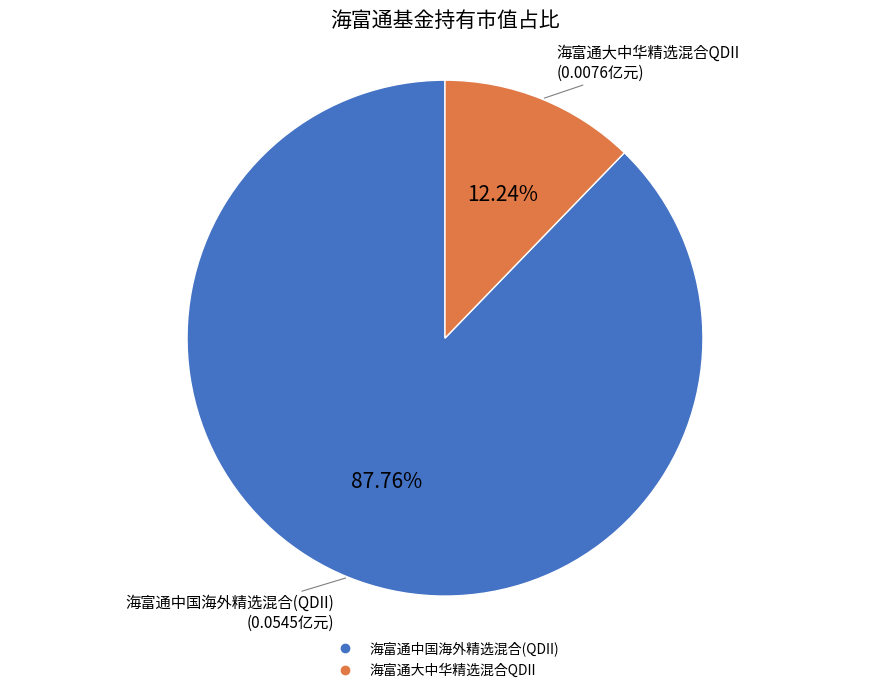

To the nearest percent, what portion does 海富通大中华精选混合QDII represent?

12%